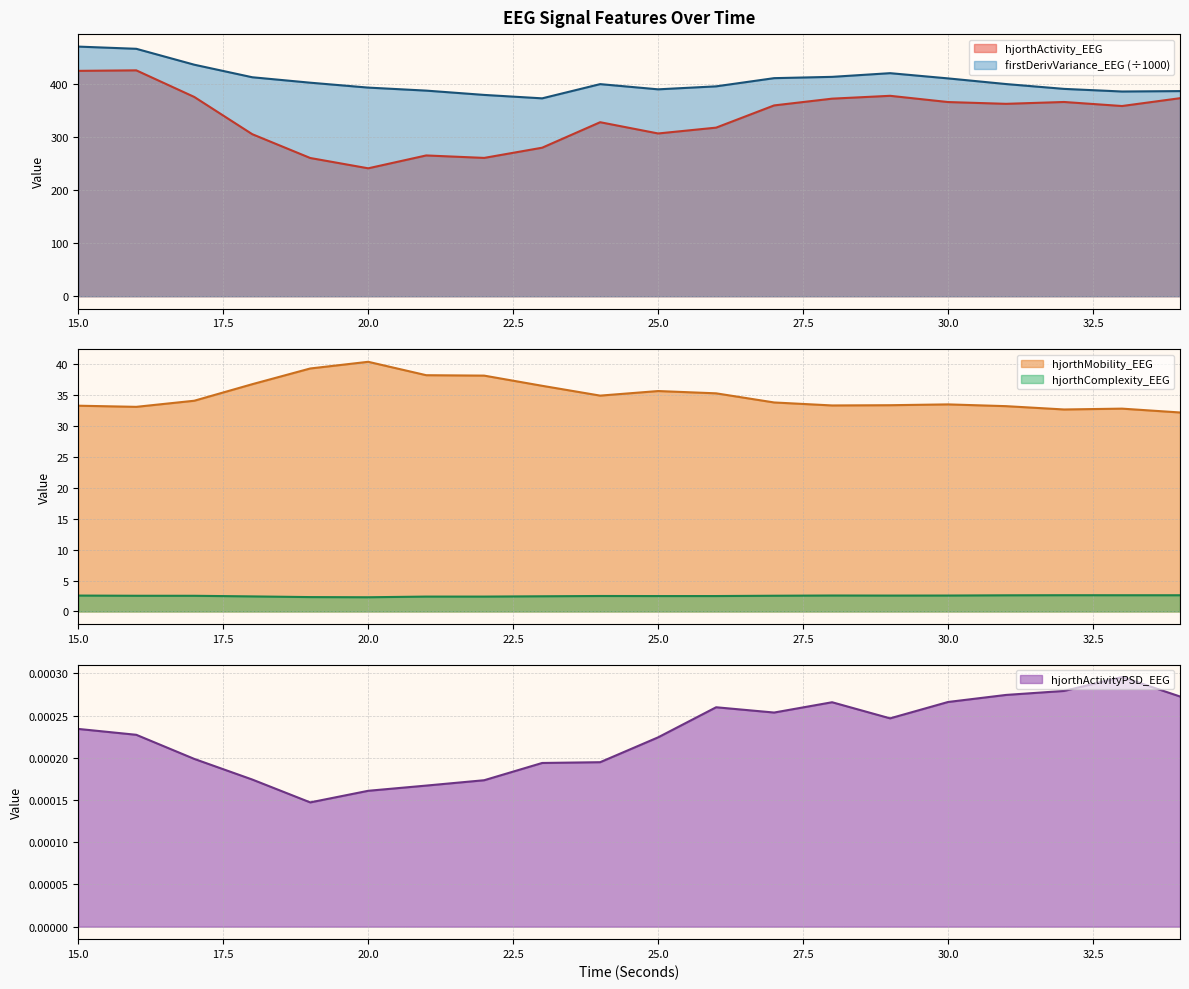

What is the difference between the highest and lowest values at 31?

400.8